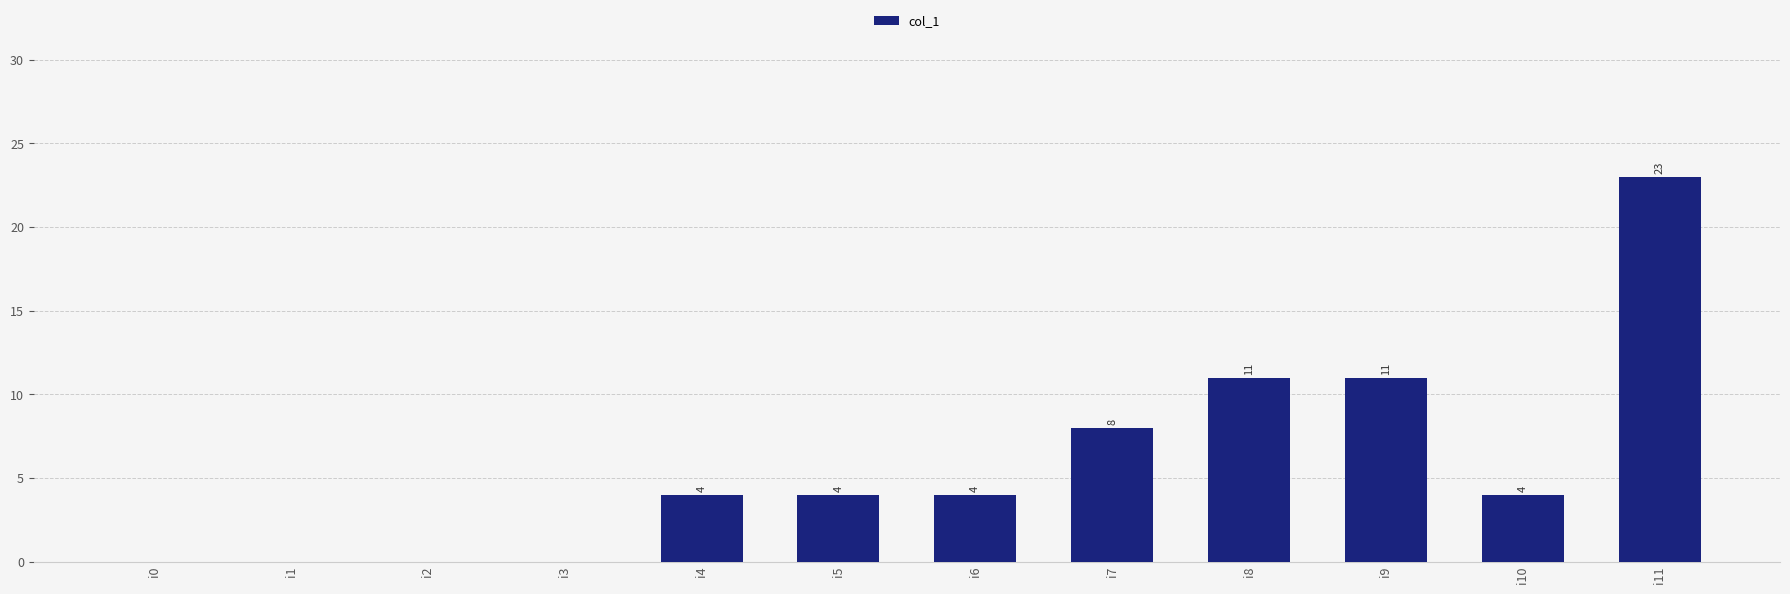

Are the bars horizontal?

No